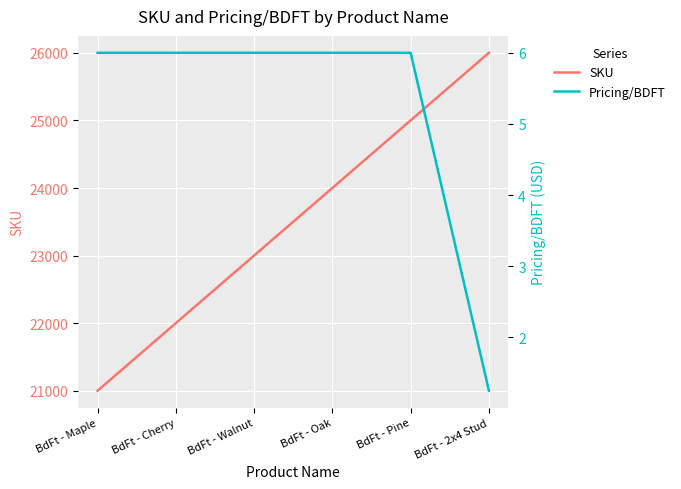

What is the value of the Pricing/BDFT point at the 6th from the left?

1.2